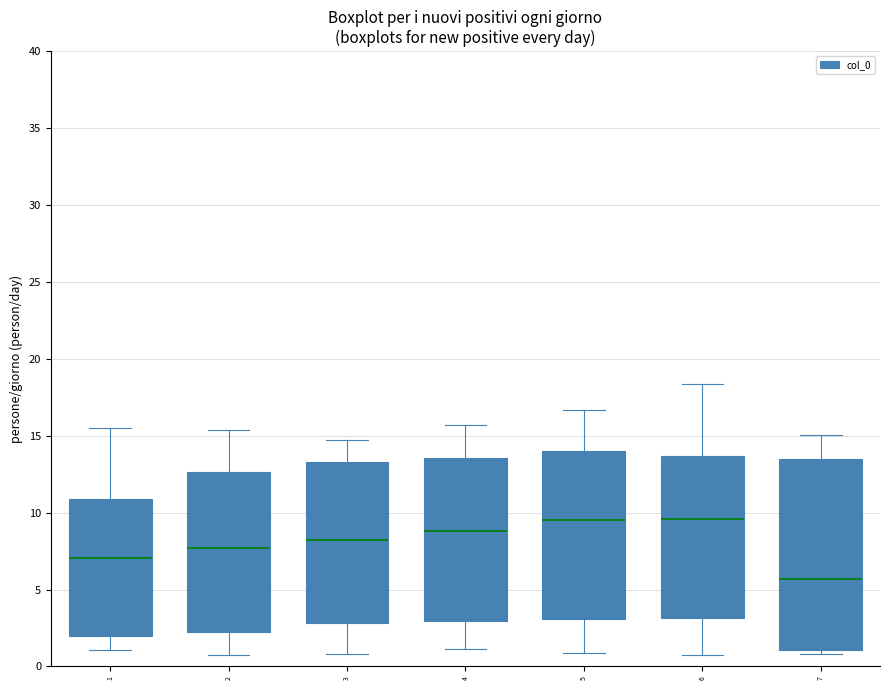

Comparing the boxes themselves (not the whiskers), which one is the tallest?

7